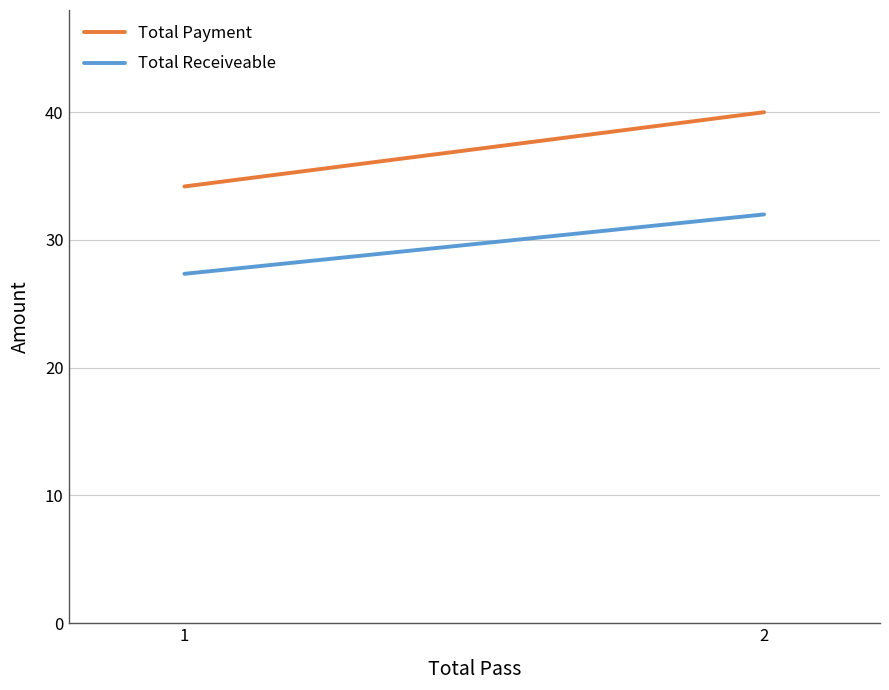

What is the value of the Total Receiveable point at the 1st from the left?

27.4